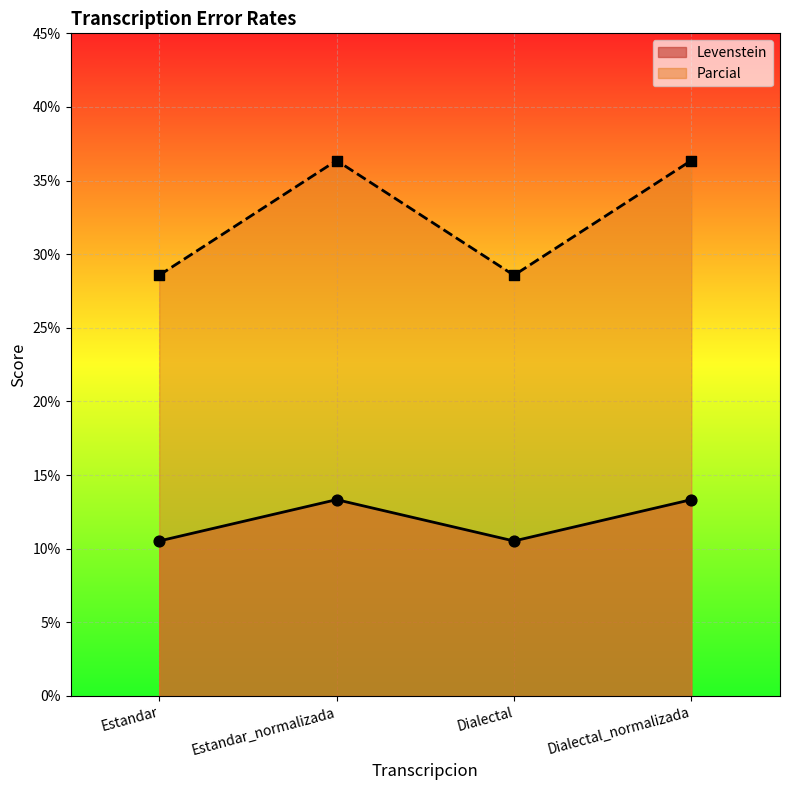

Which series has the largest total across all categories?

Parcial